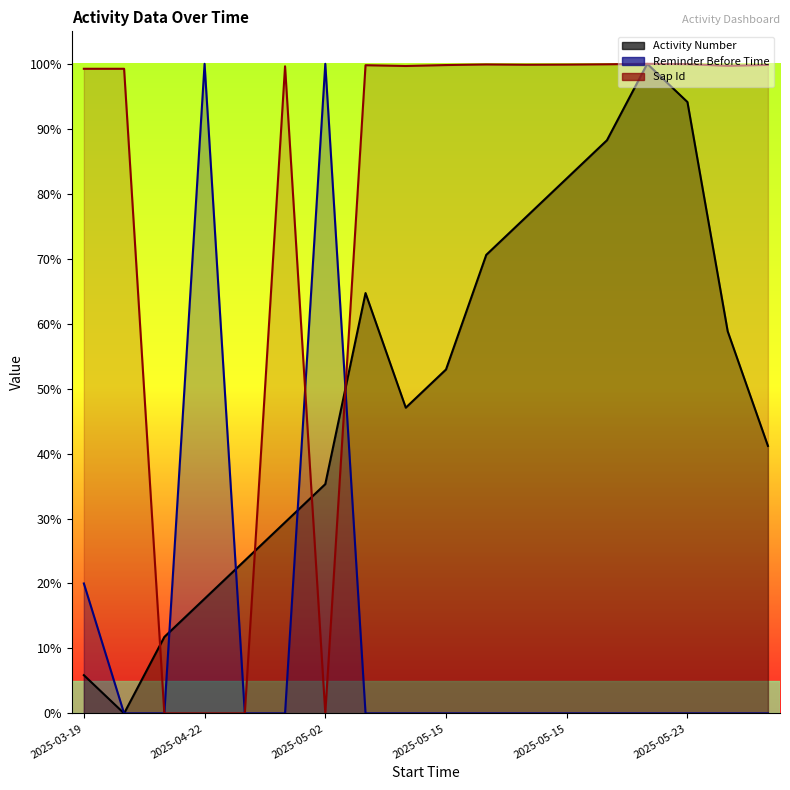

What is the change in value from 14 to 16?

-0.3